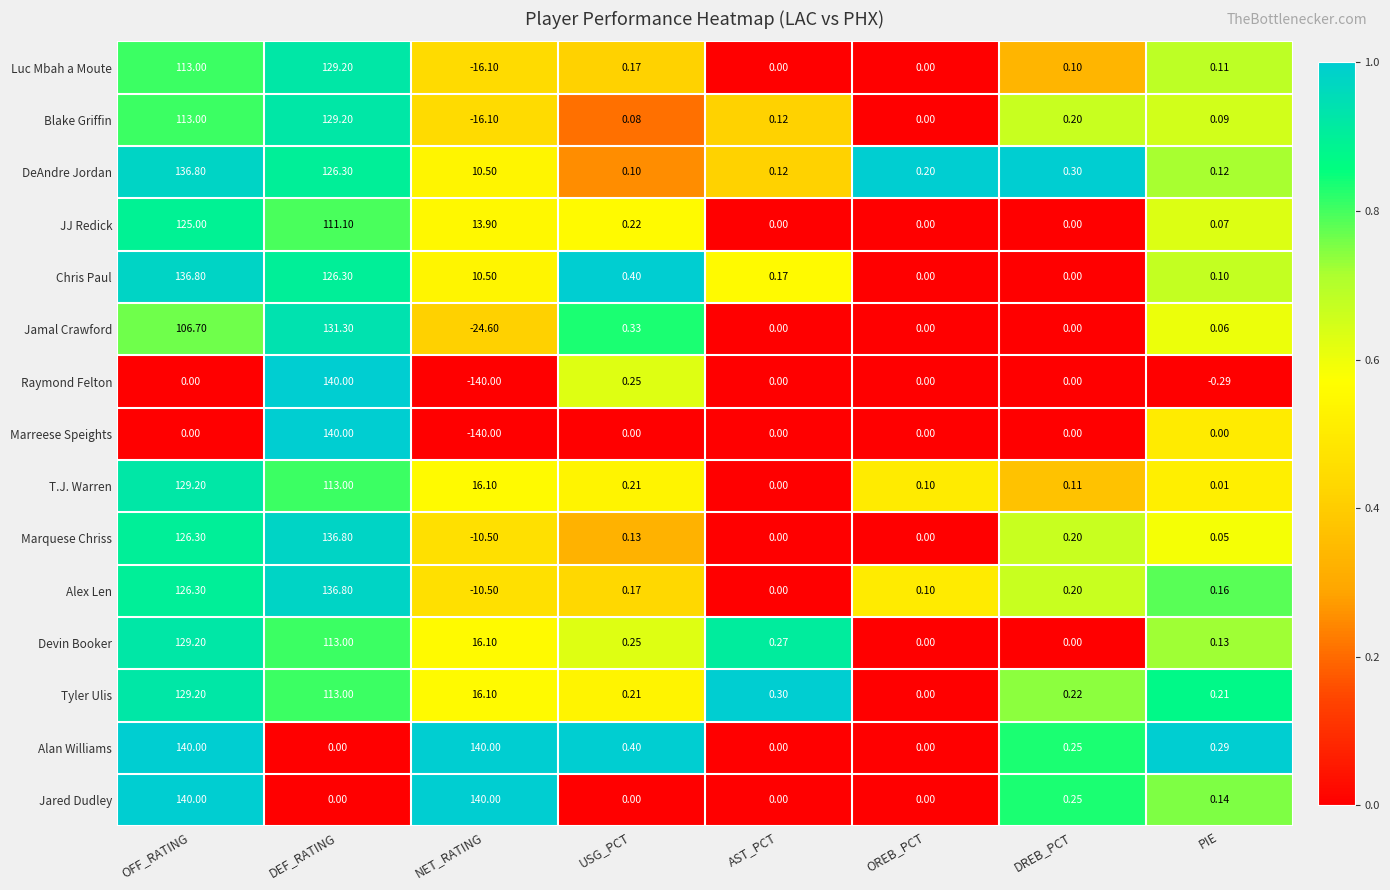

At which category is the sum across all series the highest?

OFF_RATING